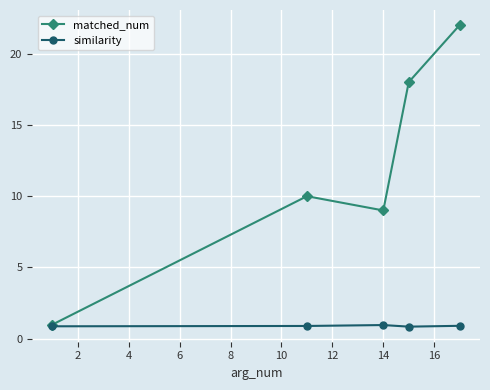

Which series has the widest spread of values?

matched_num